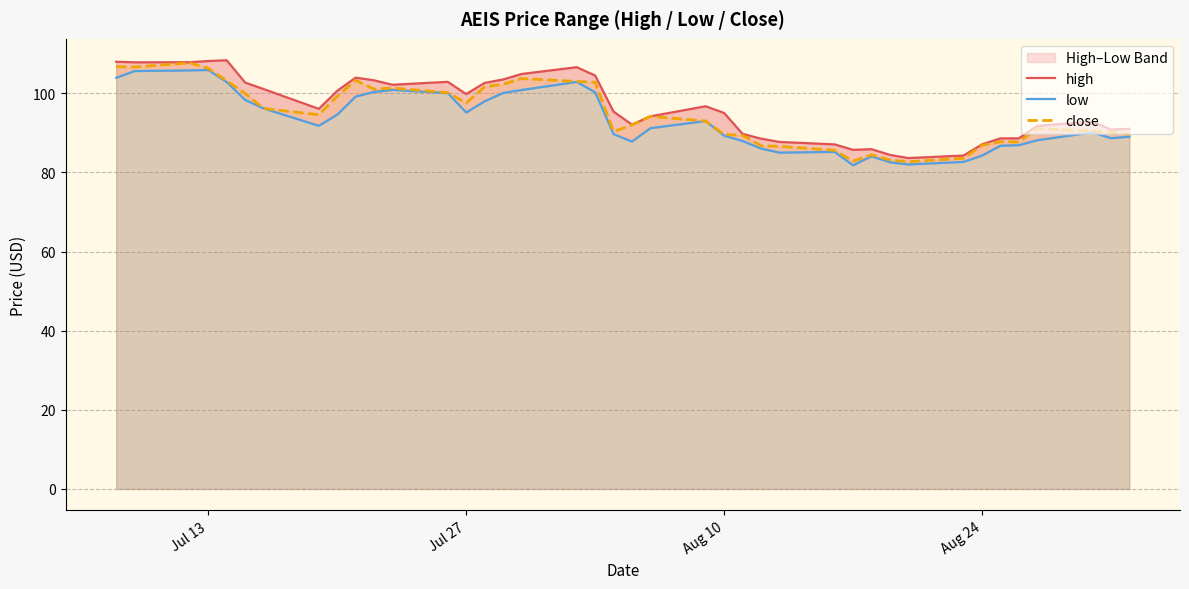

Reading right to left, list all the values displayed in this chart.

high: 91.0	90.8	92.8	91.8	88.6	88.6	87.1	84.3	83.7	84.5	85.9	85.7	87.1	87.7	88.6	89.8	95.0	96.8	94.2	92.1	95.4	104.5	106.6	104.9	103.5	102.7	99.8	102.9	102.2	103.3	104.0	100.7	96.1	101.1	102.7	108.4	108.2	107.9	107.8	108.0
low: 89.0	88.7	90.1	88.2	86.9	86.8	84.3	82.7	82.0	82.6	84.1	81.8	85.2	85.0	86.0	88.0	89.3	93.0	91.2	87.8	89.7	100.3	102.9	100.8	100.1	98.0	95.2	100.1	100.9	100.4	99.2	94.6	91.8	96.2	98.3	102.9	105.9	105.8	105.6	104.0
close: 89.6	90.2	90.5	91.1	87.7	87.8	86.9	83.6	82.7	83.2	84.5	82.9	85.6	86.6	86.8	89.4	89.6	93.0	94.2	92.0	90.4	102.8	103.0	103.8	102.3	101.6	97.6	100.2	101.3	101.1	103.3	99.3	94.6	96.2	100.0	103.2	106.3	107.7	106.7	106.8